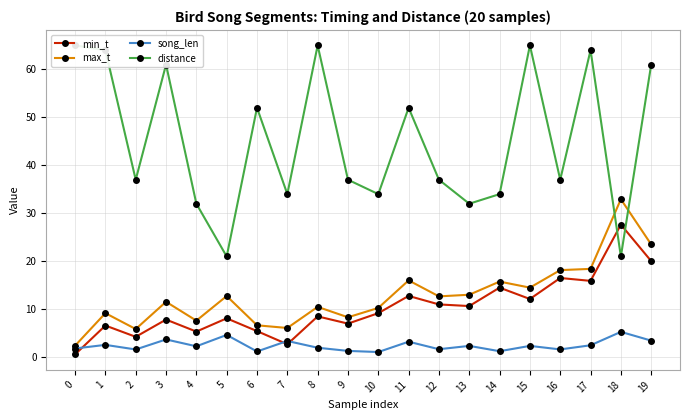

What is the value of the distance point at the 4th from the left?

61.0